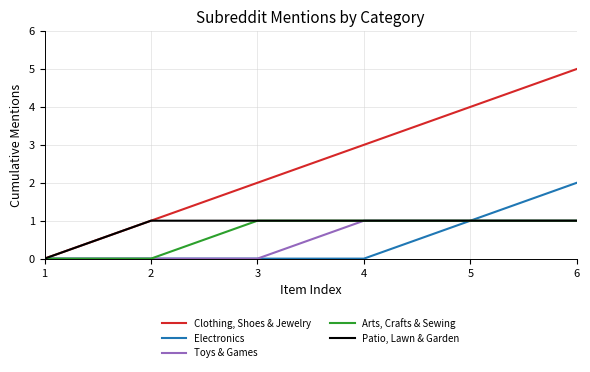

Count the number of categories in the chart.

6